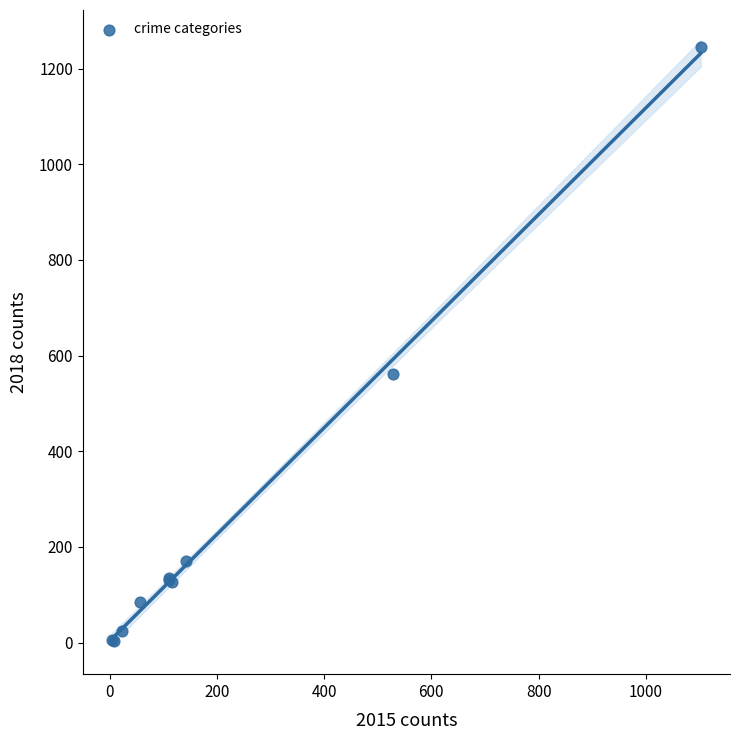

What Y value in the scatter plot is closest to 624?

561